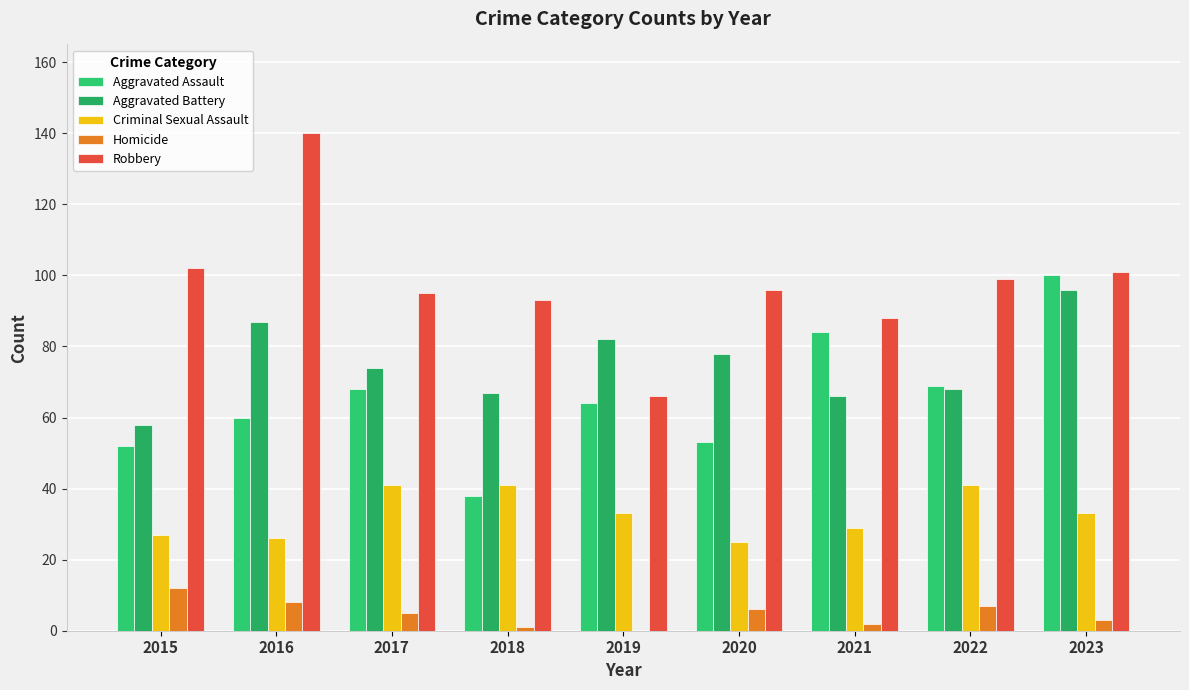

The Homicide series shows 5 at 2017. True or false?

True